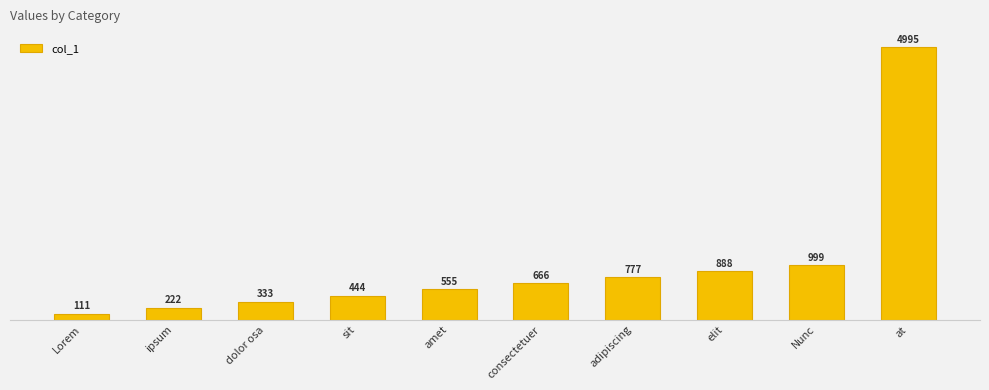

What is the change in value from amet to adipiscing?

+222